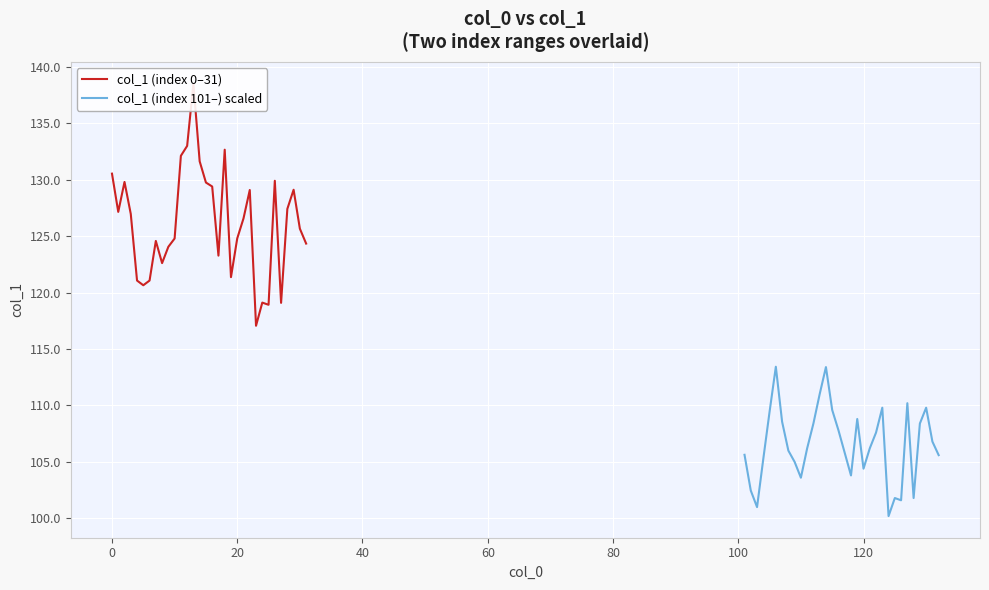

At how many categories does at least one series exceed 114?

32